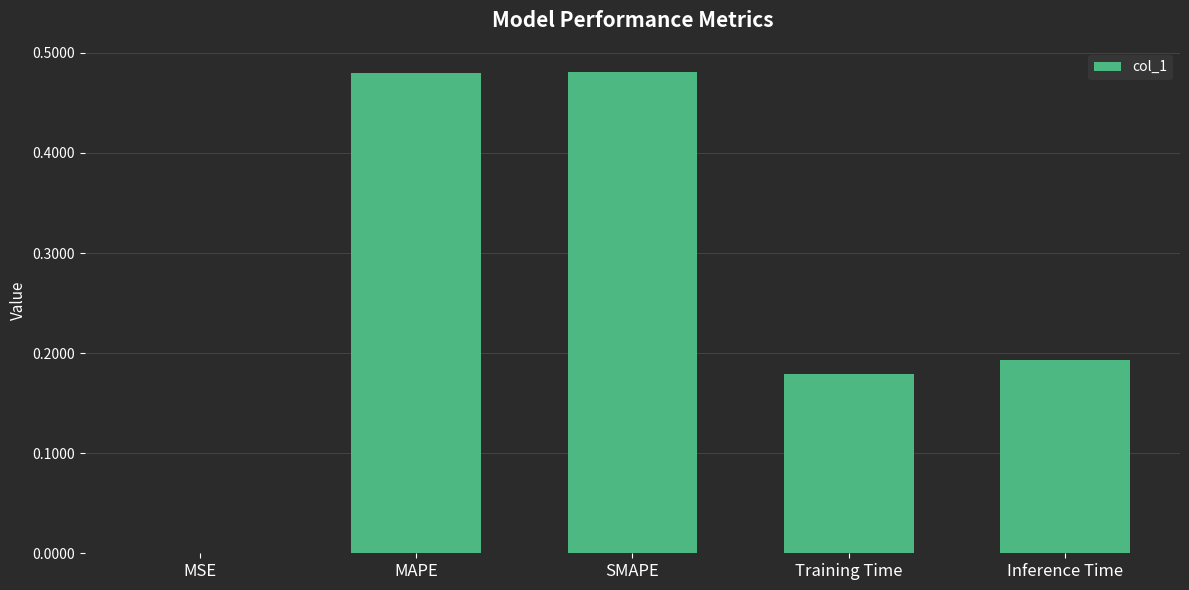

True or false: the data shows 0.0 at Training Time.

False